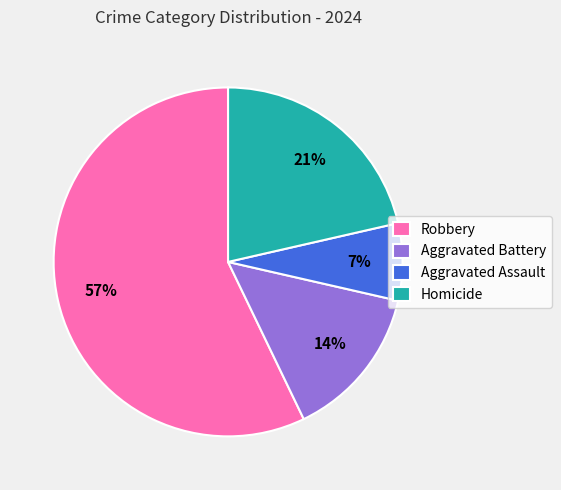

Is it true that Aggravated Assault is 7% of the pie?

True